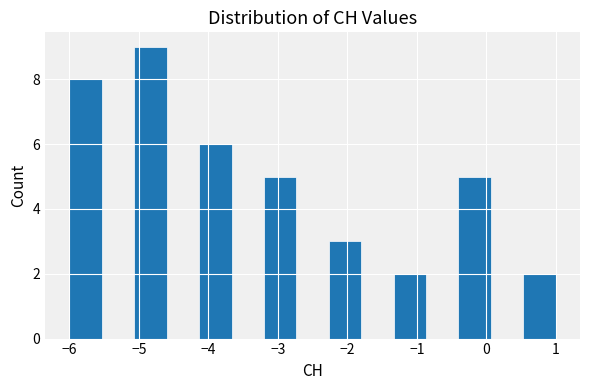

Which range on the x-axis has the tallest bar?

-5.1 to -4.6